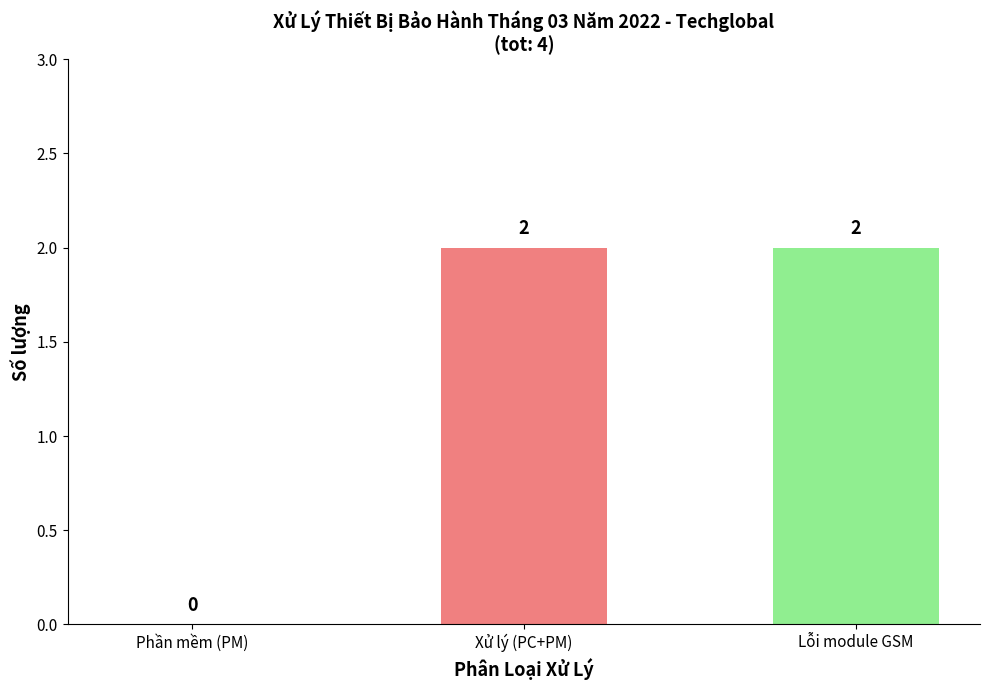

Reading left to right, extract all data points from this chart.

Phần mềm (PM)=0	Xử lý (PC+PM)=2	Lỗi module GSM=2